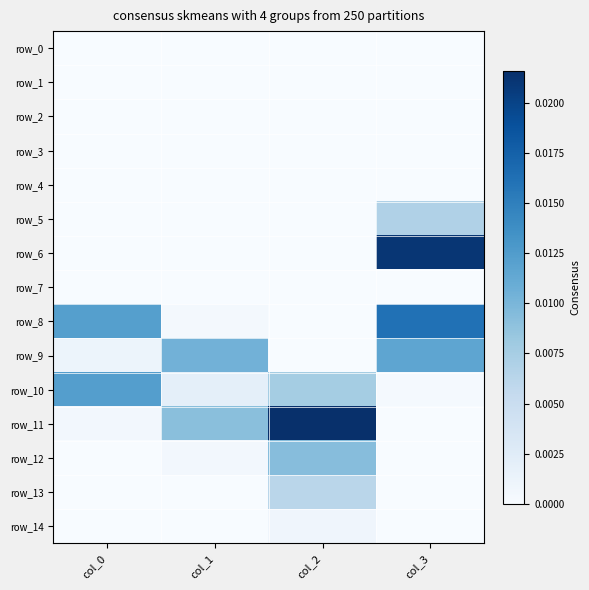

Is the value of row_3 at col_0 greater than the value of row_5 at col_1?

No